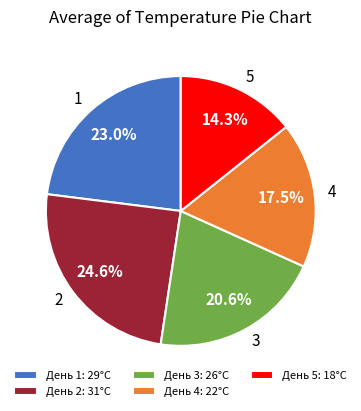

Does День 4: 22°C represent more than half of the total?

No